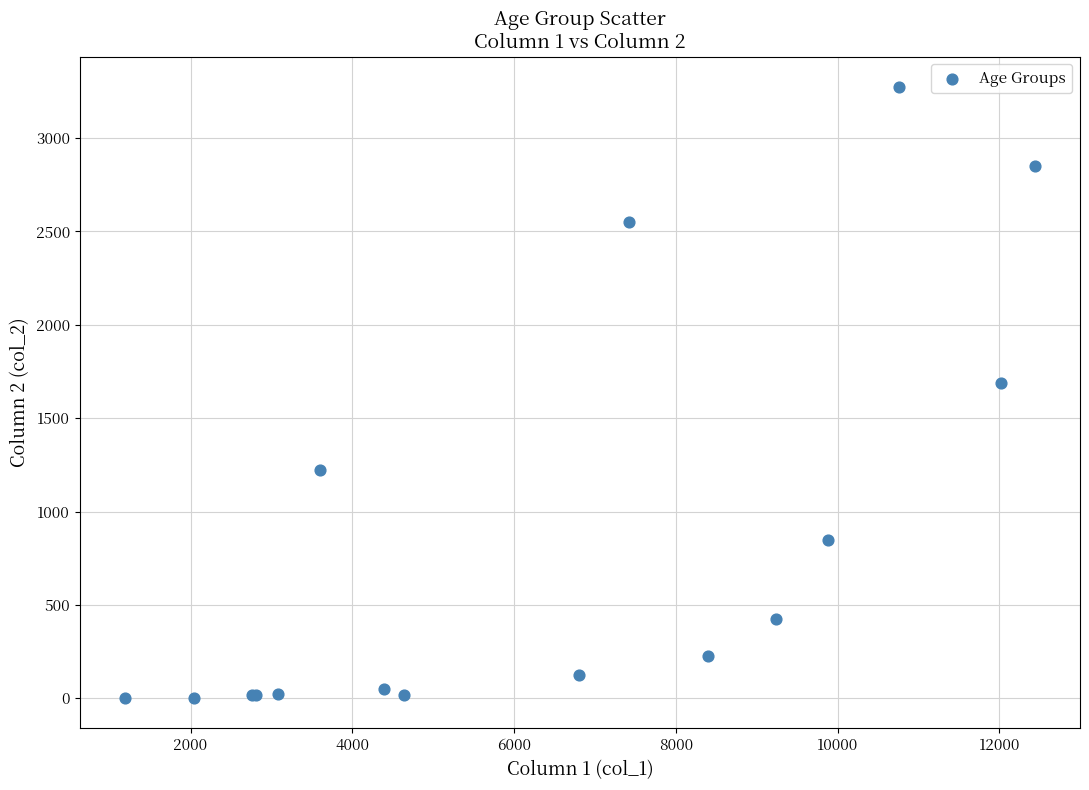

What Y value in the scatter plot is closest to 1638?

1690